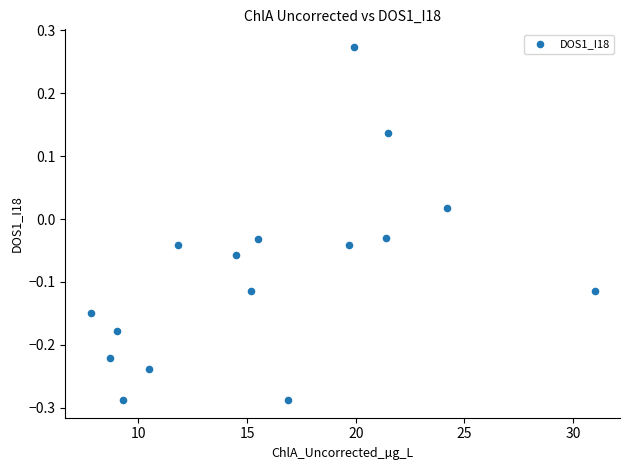

What is the range of X values (max minus min)?

23.2